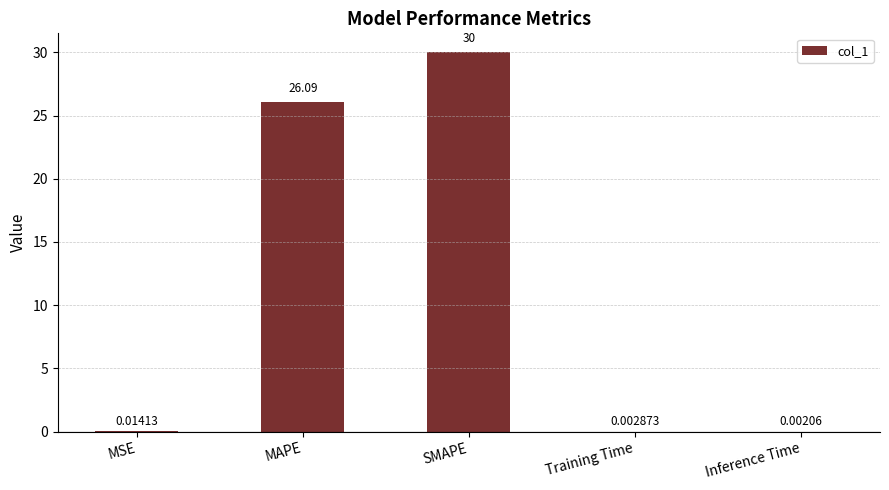

What is the maximum value shown in the chart?

30.0